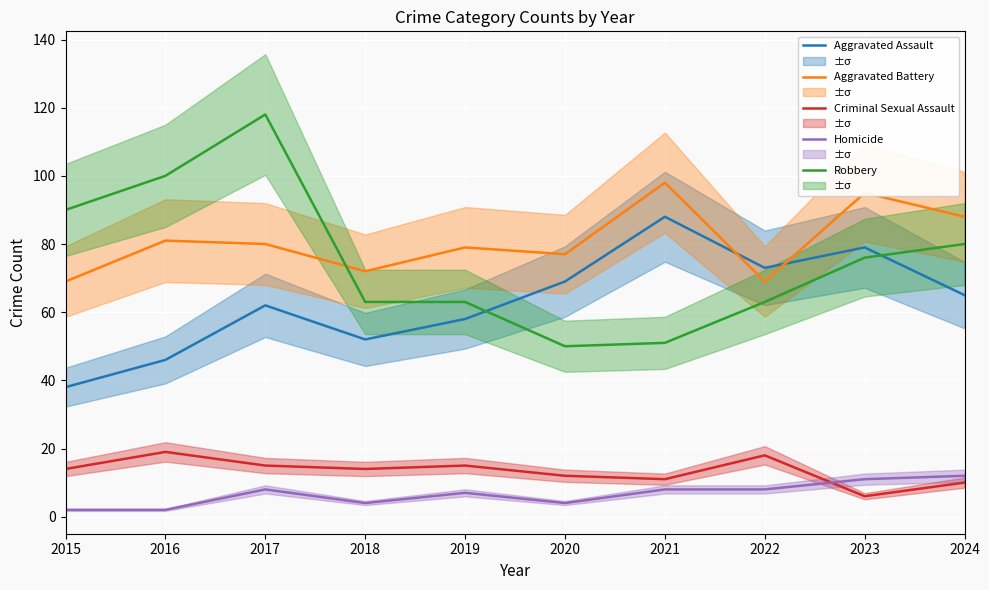

Count the number of categories in the chart.

10